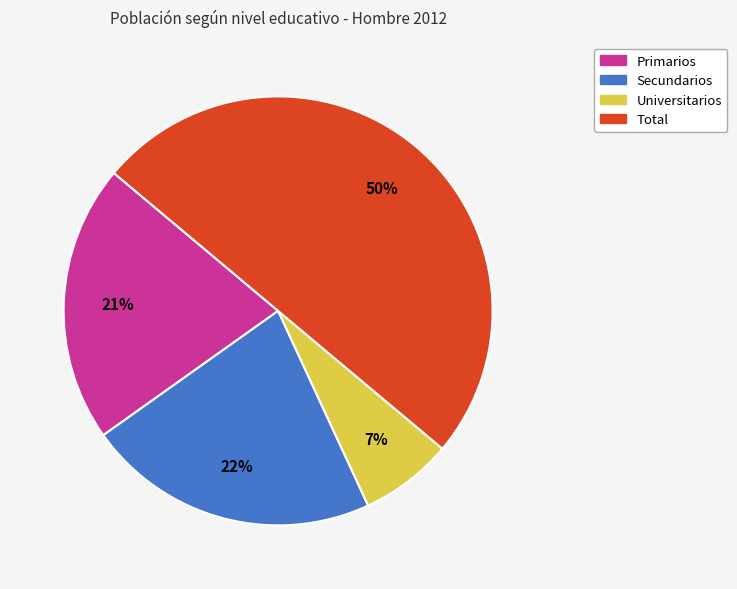

Which slice is the smallest?

Universitarios